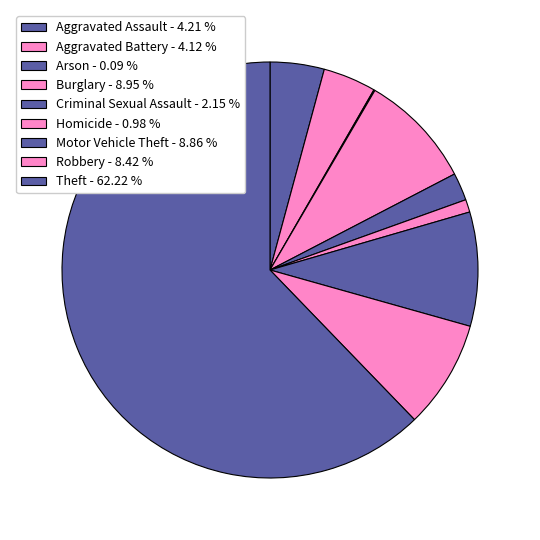

What percentage do Burglary and Arson together represent?

9.0%